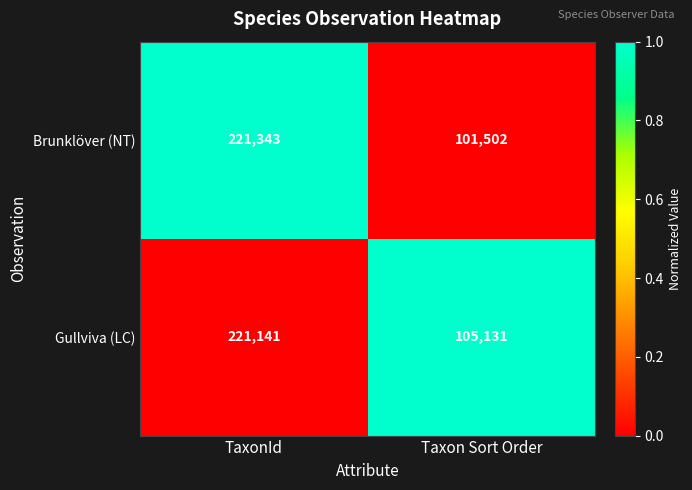

Reading left to right, transcribe all the data shown in this chart.

Brunklöver (NT): 221343	101502
Gullviva (LC): 221141	105131